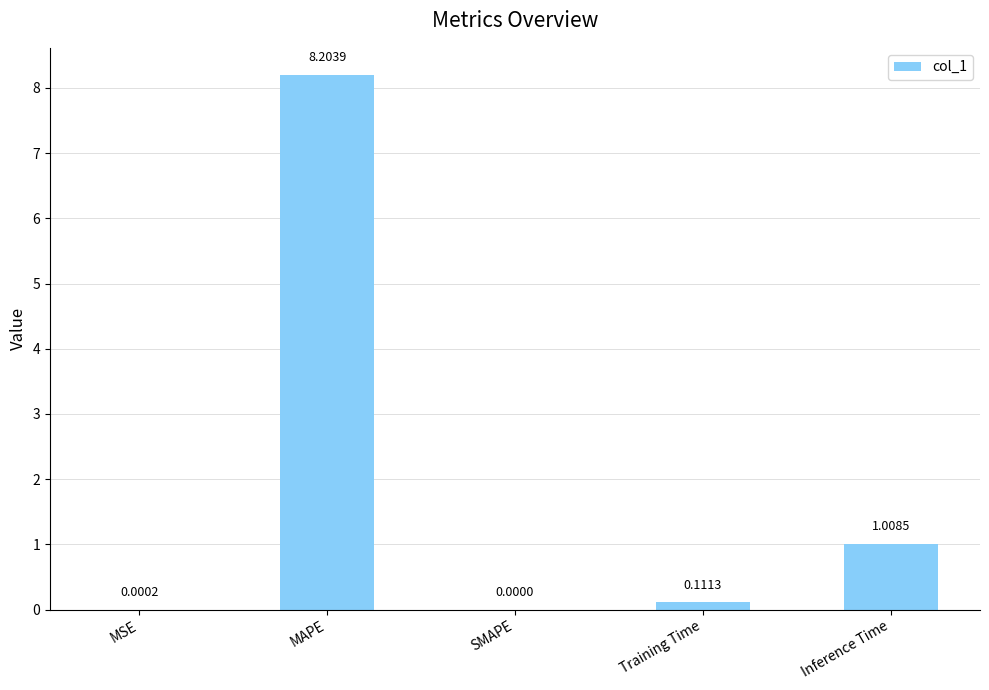

What is the sum of all values?

9.3